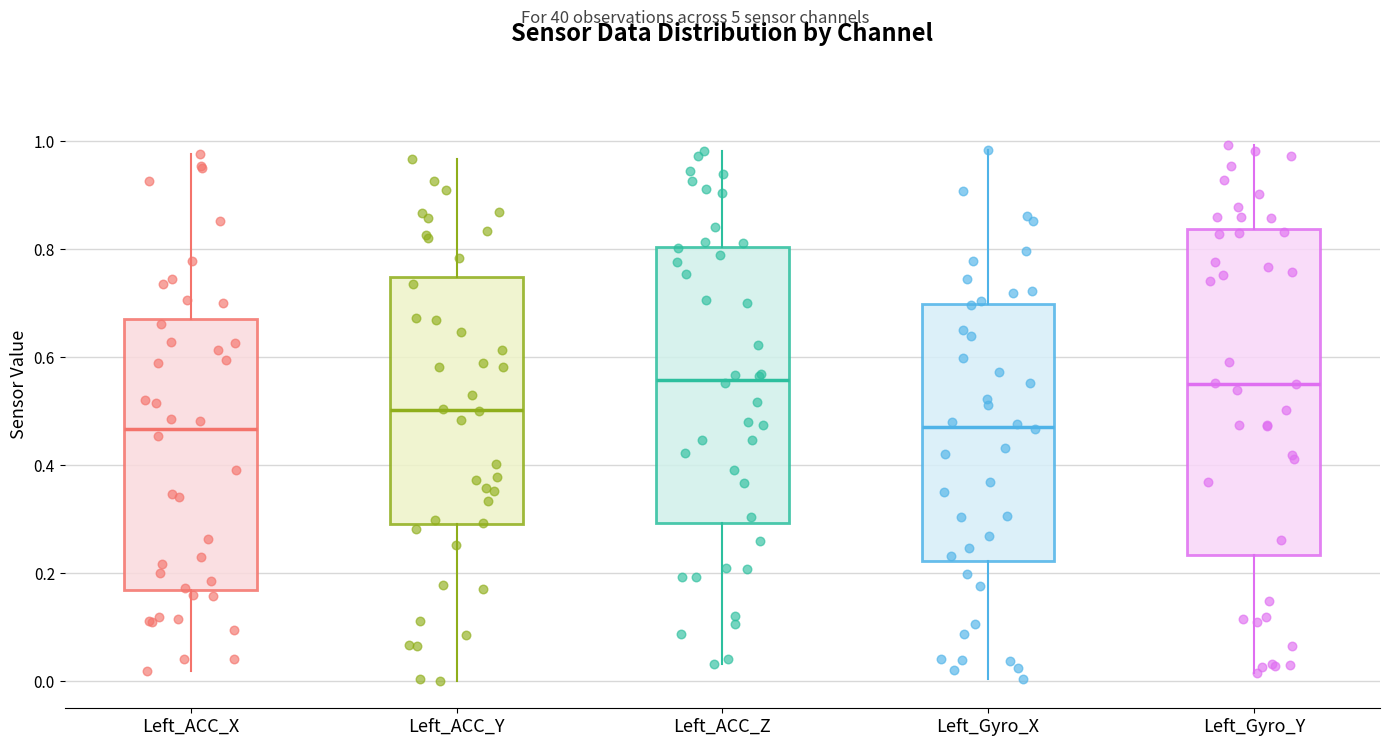

Where does the median line of the box for Left_Gyro_Y sit on the y-axis? The values are not printed on the chart, so give them approximately, as read against the axis.

0.56